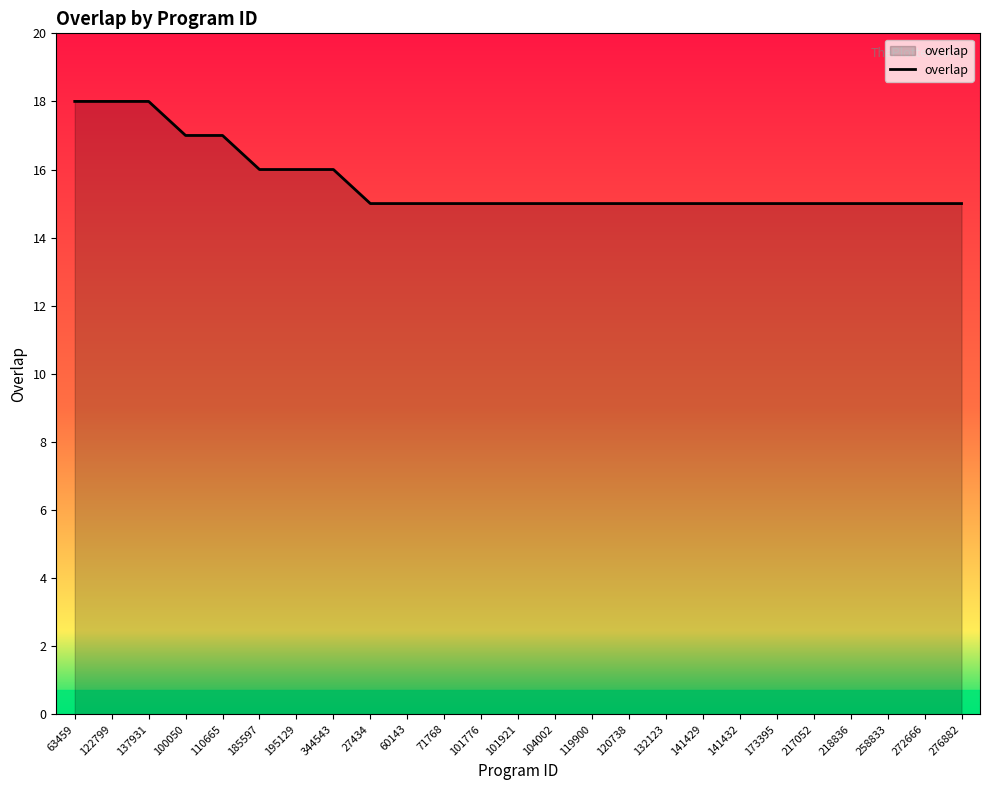

What is the average value?

16